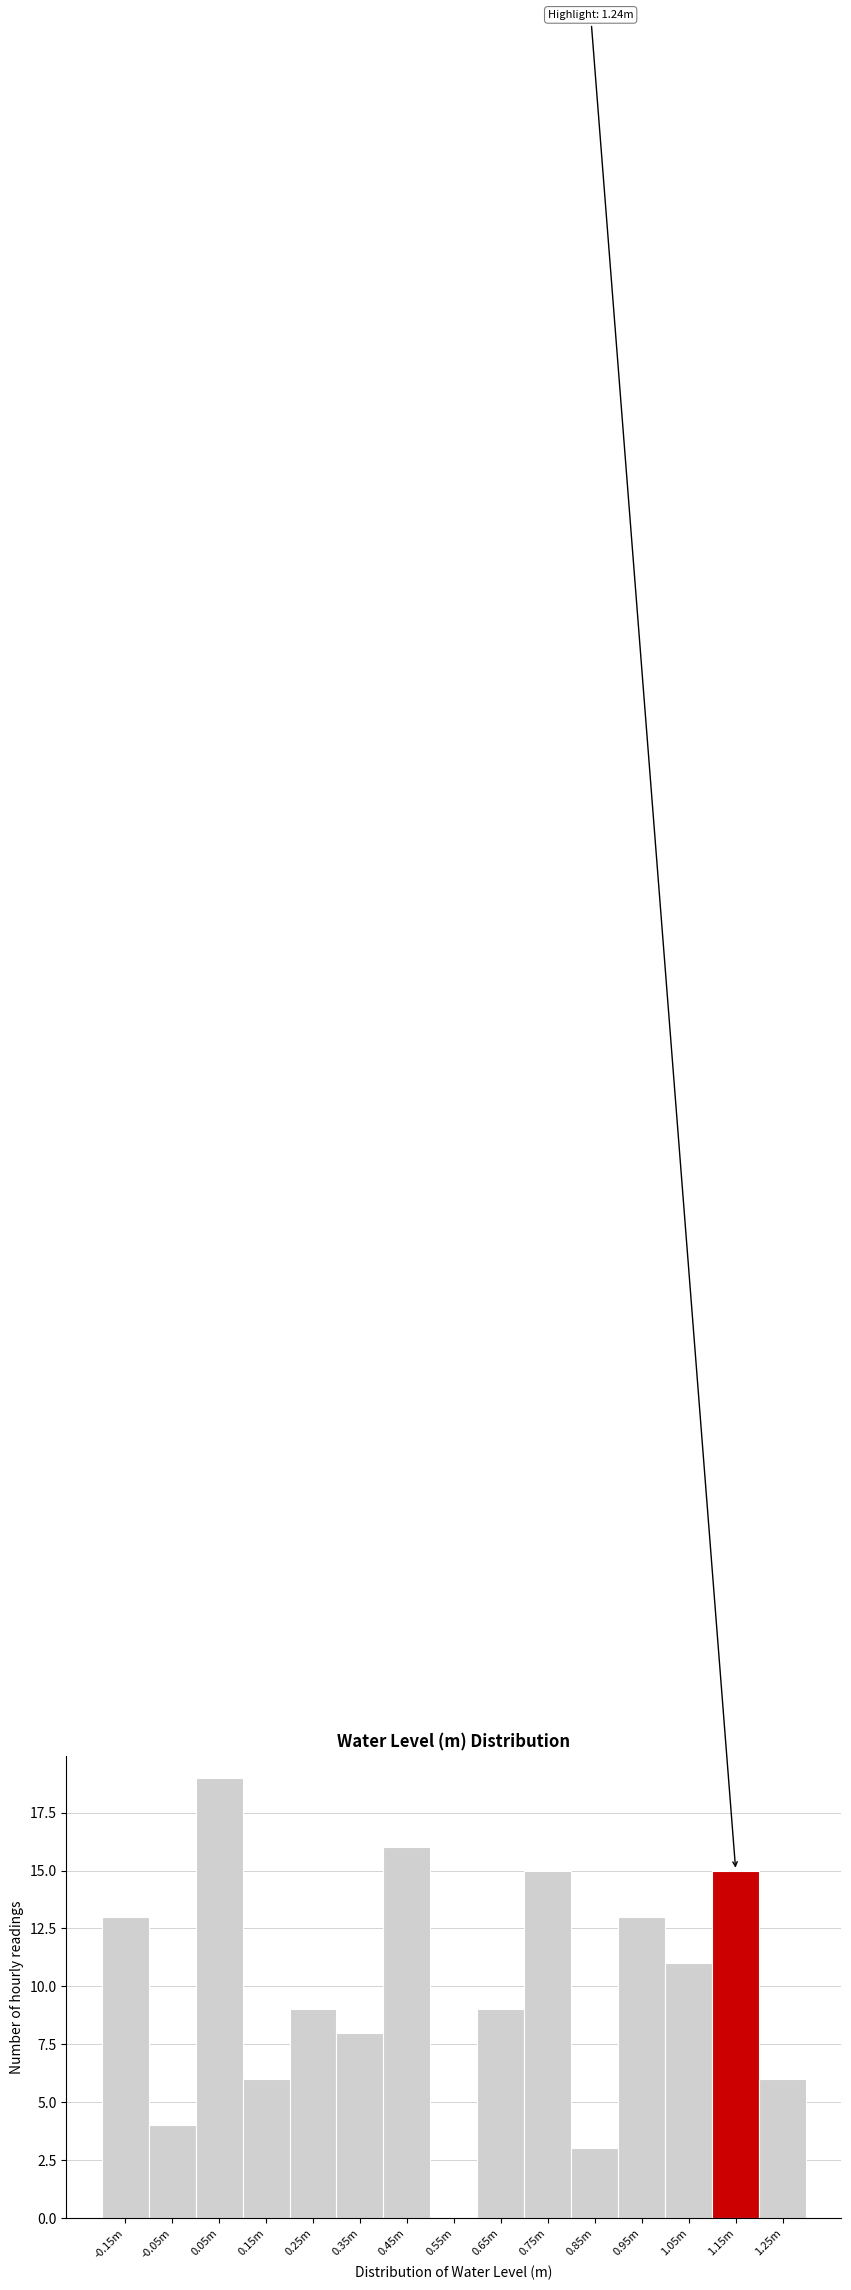

Reading right to left, transcribe all the data shown in this chart.

1.25m=6	1.15m=15	1.05m=11	0.95m=13	0.85m=3	0.75m=15	0.65m=9	0.55m=0	0.45m=16	0.35m=8	0.25m=9	0.15m=6	0.05m=19	-0.05m=4	-0.15m=13